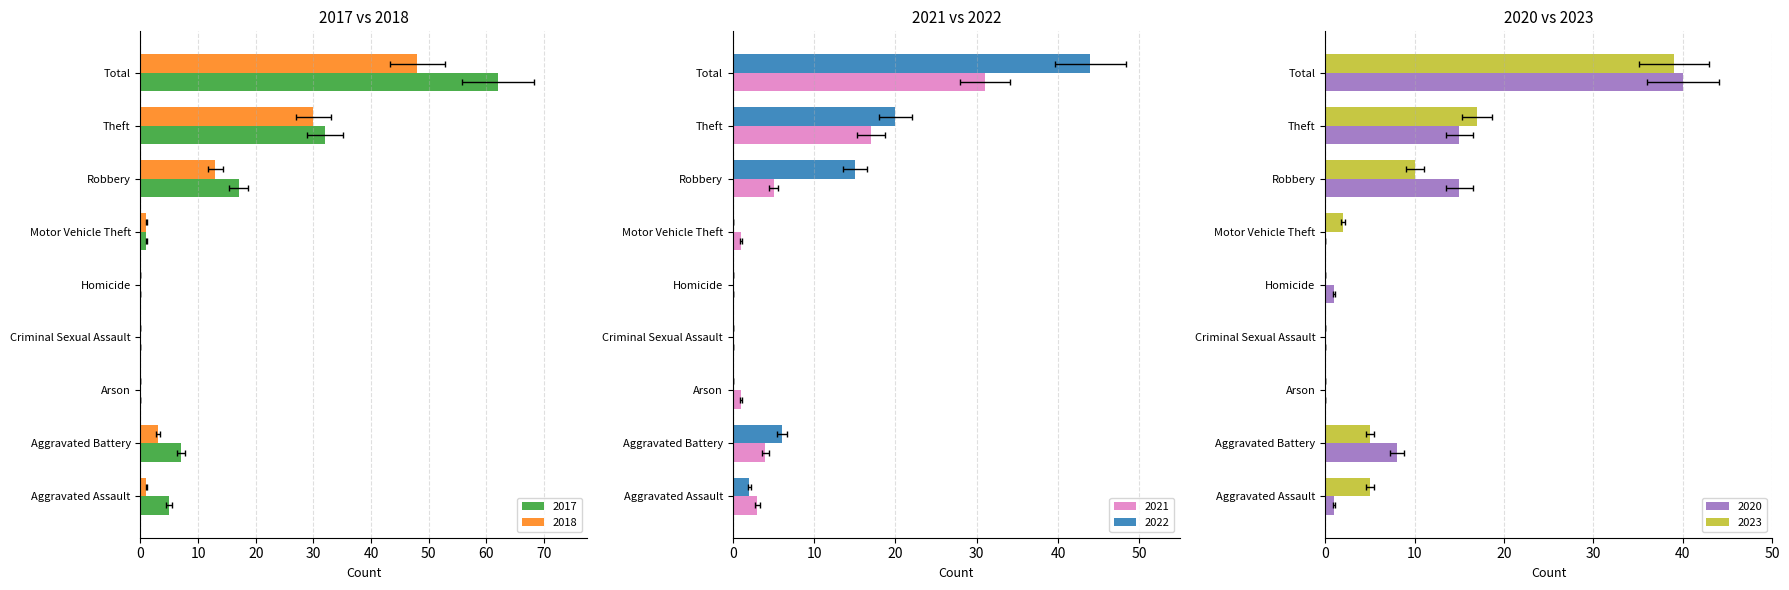

What is the value of the 2017 bar at the 2nd from the left?

7